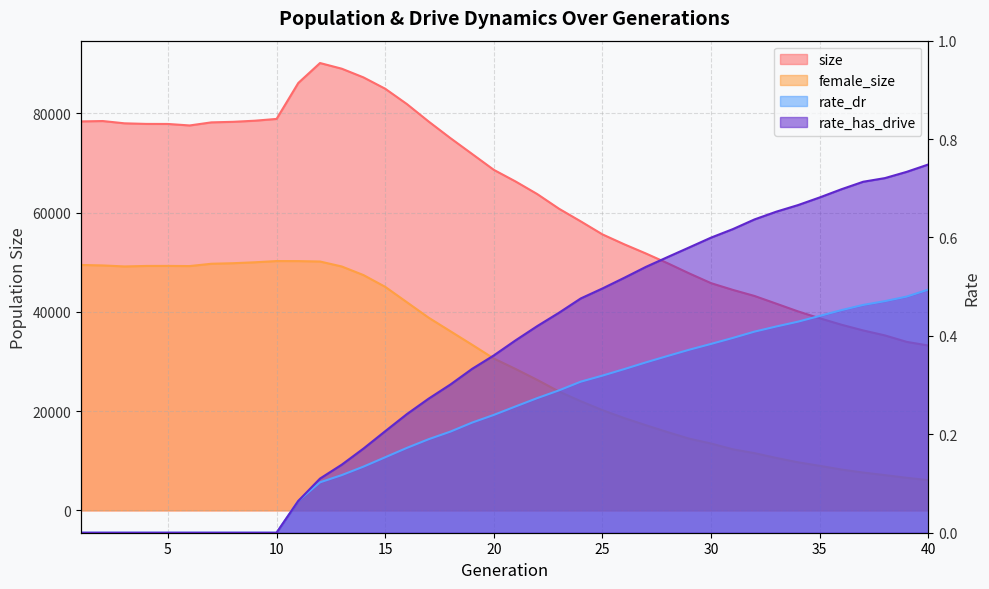

At 16, list the series in order from largest to smallest.

size, female_size, rate_has_drive, rate_dr